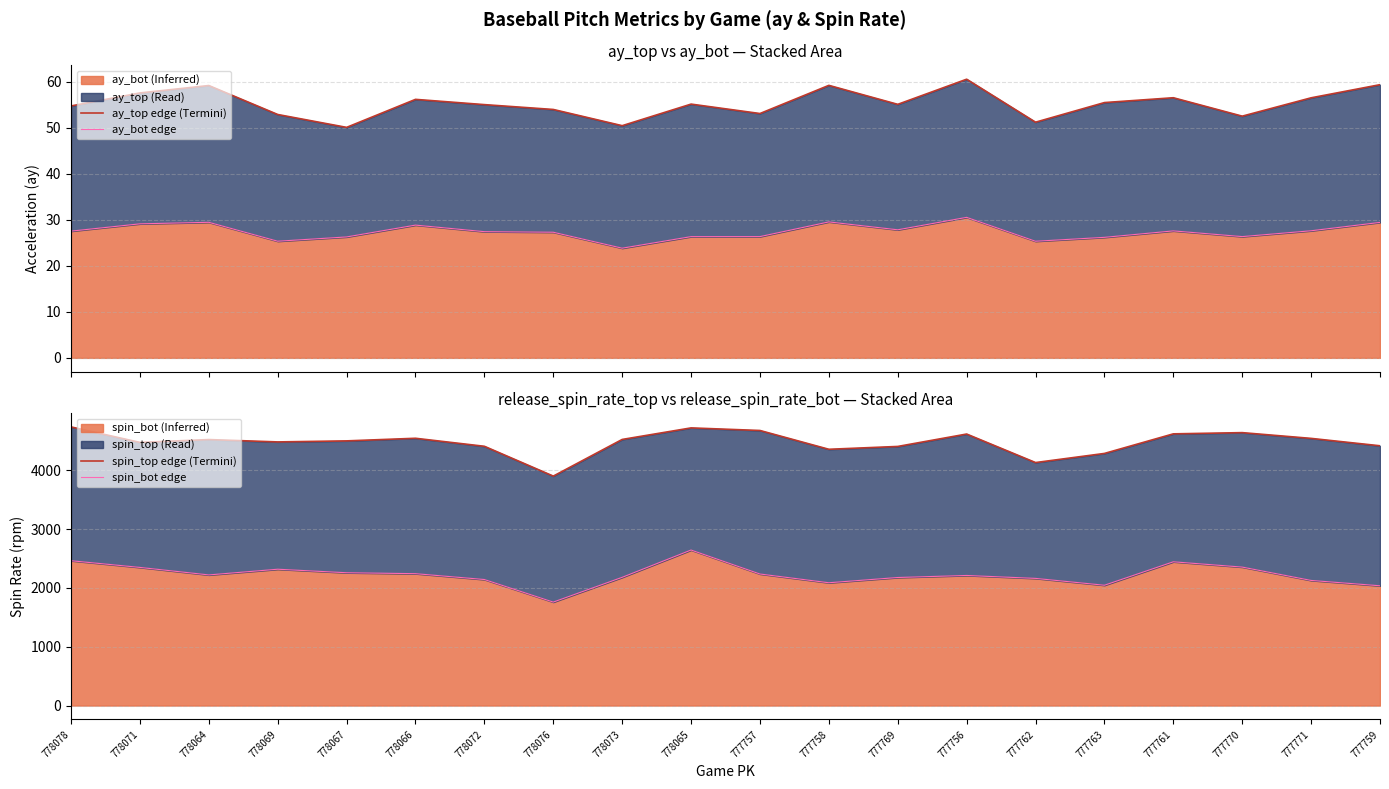

Which category has the highest value across all series?

778078